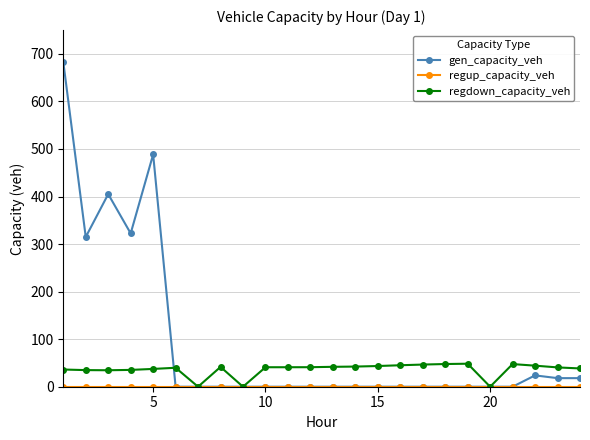

What is the maximum value for regdown_capacity_veh?

48.4